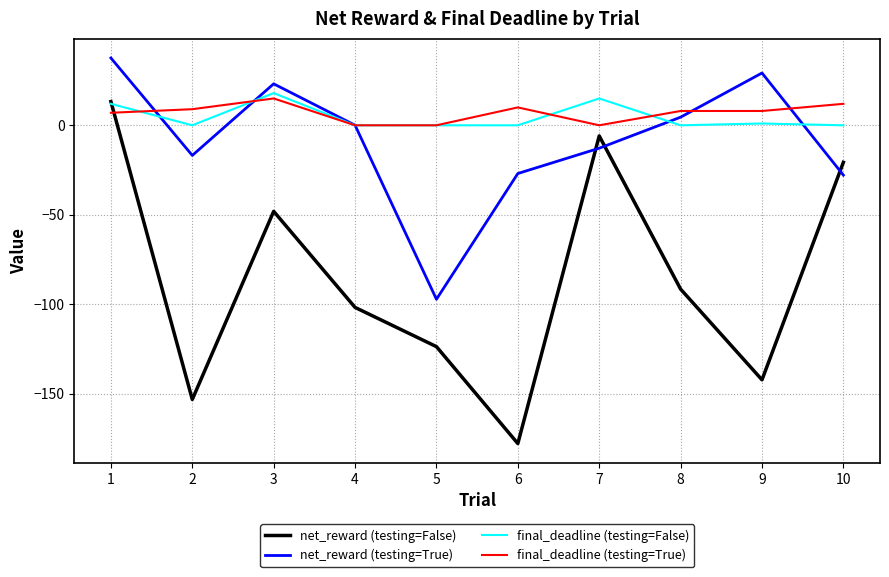

Which category has the lowest value across all series?

6